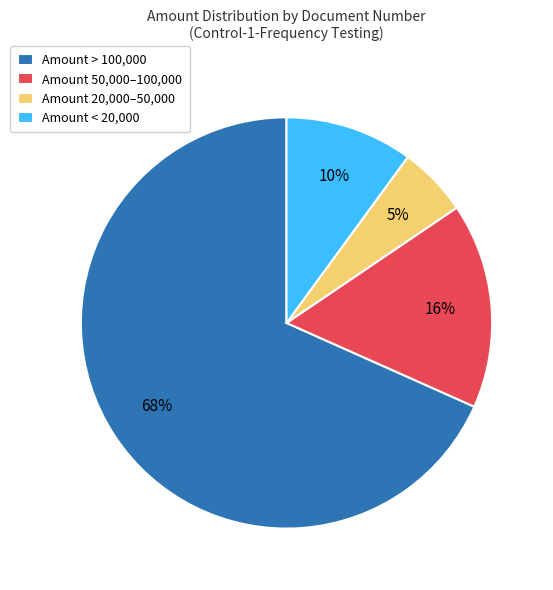

Between Amount > 100,000 and Amount 20,000–50,000, which is larger?

Amount > 100,000